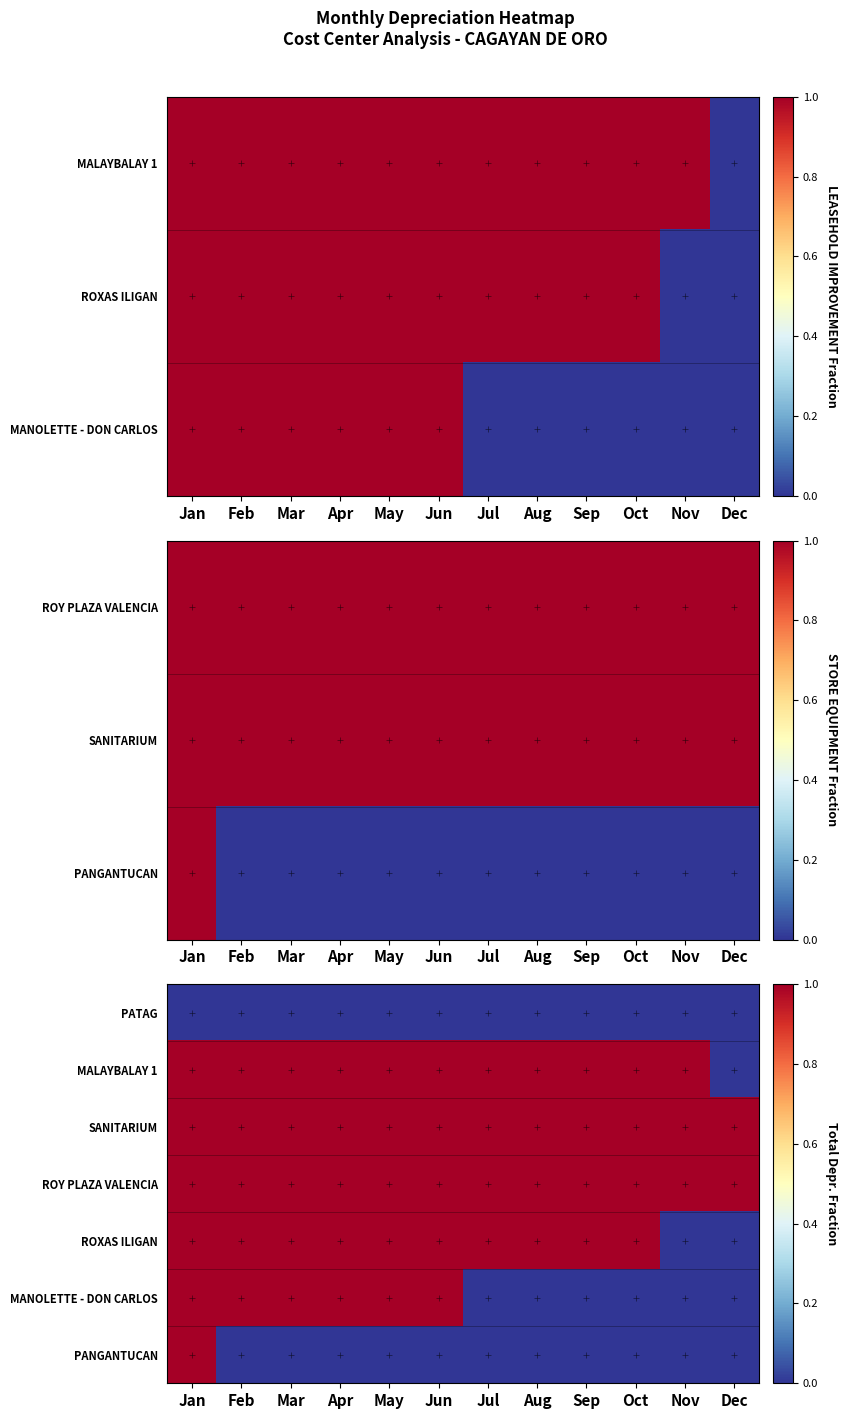

How many values in MANOLETTE - DON CARLOS are above zero?

6